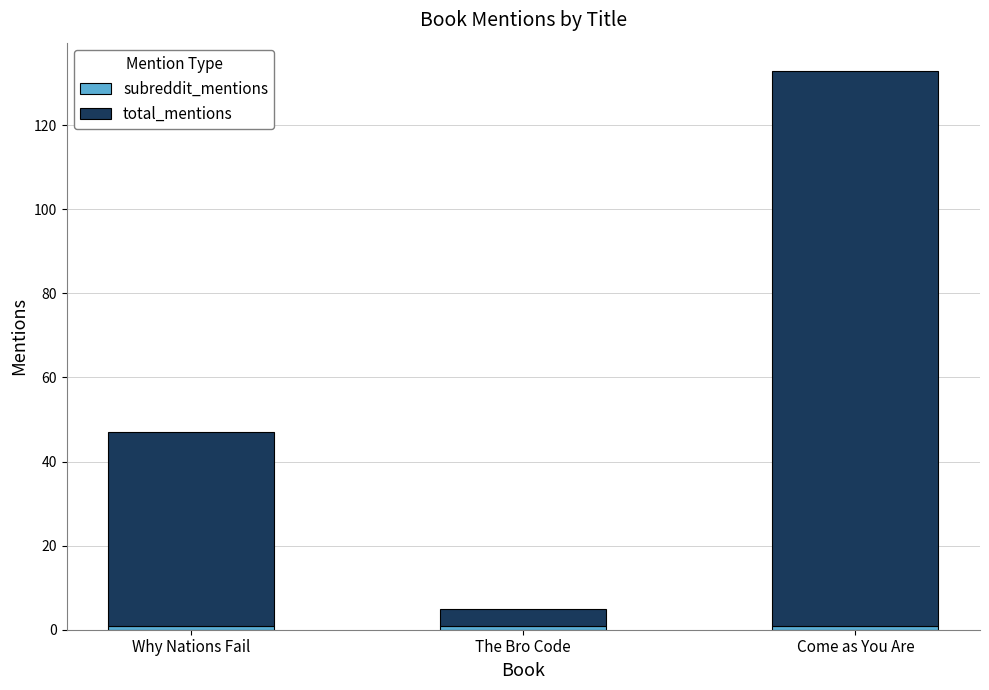

Count the number of categories in the chart.

3